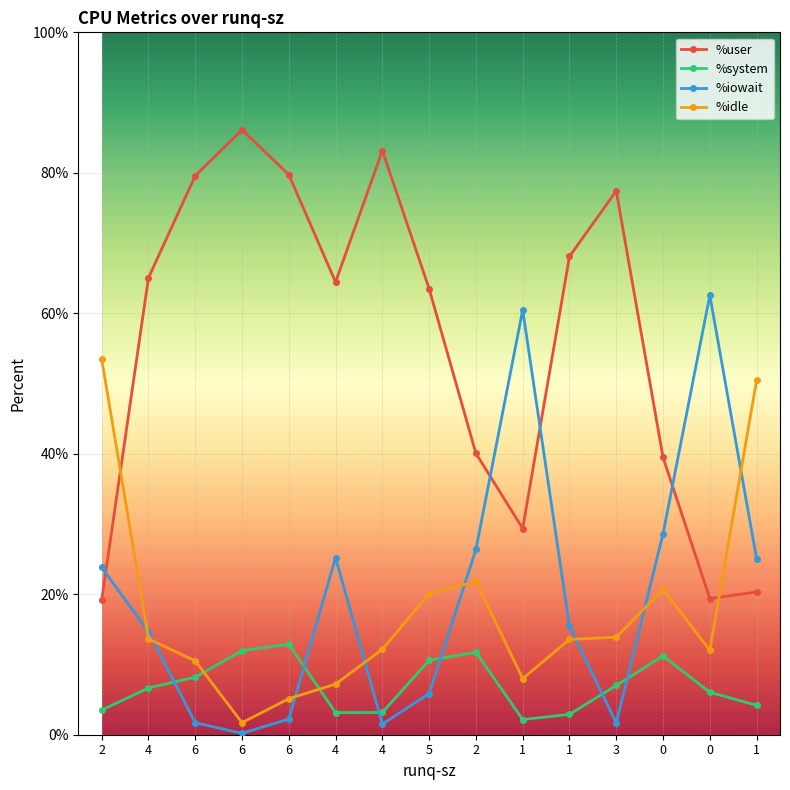

How many values in the %idle series are below 13?

7